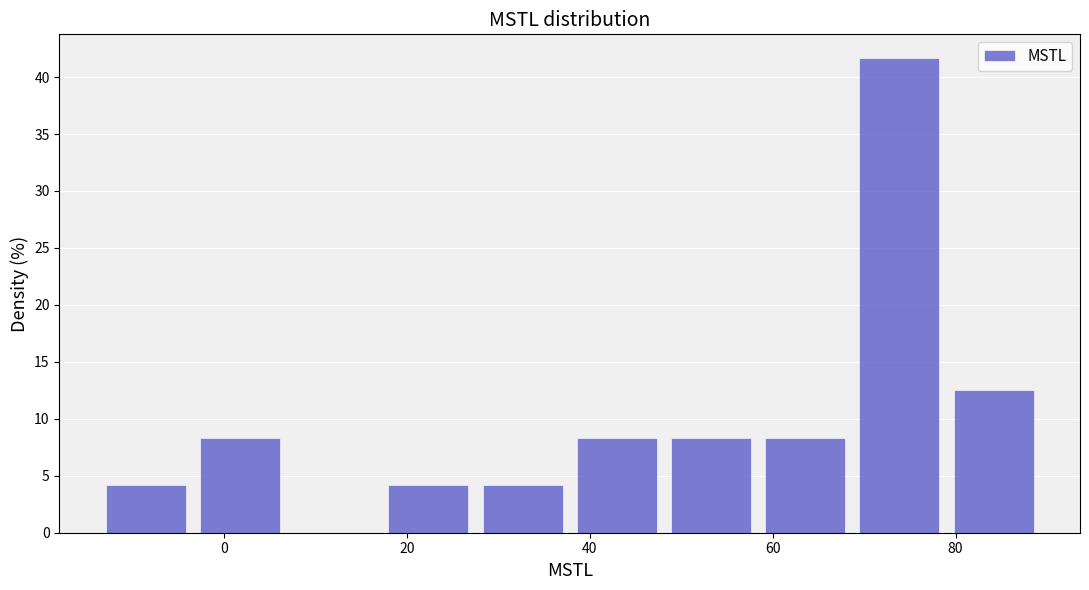

What is the height of the bar covering -4 to 6 on the x-axis? Neither the bar edges nor the heights are printed on the chart, so give them approximately, as read against the axes.

8.5